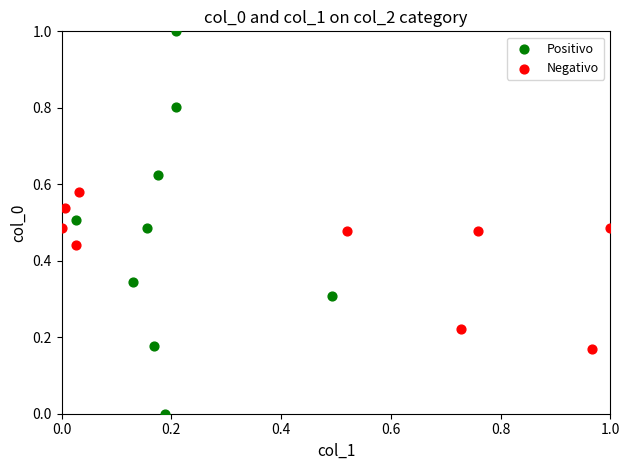

Which series reaches the maximum Y coordinate?

Positivo